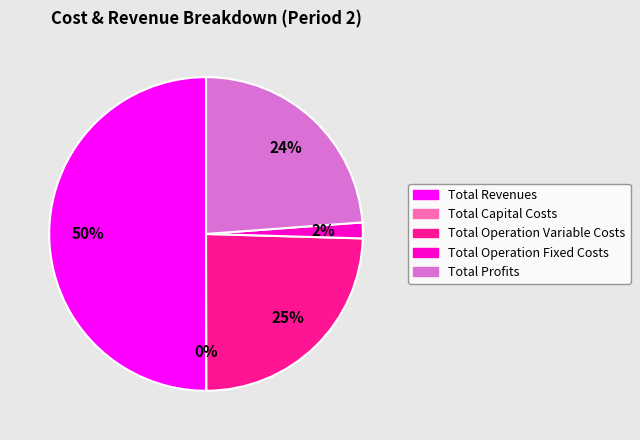

What percentage is the Total Operation Variable Costs slice, to the nearest percent?

25%